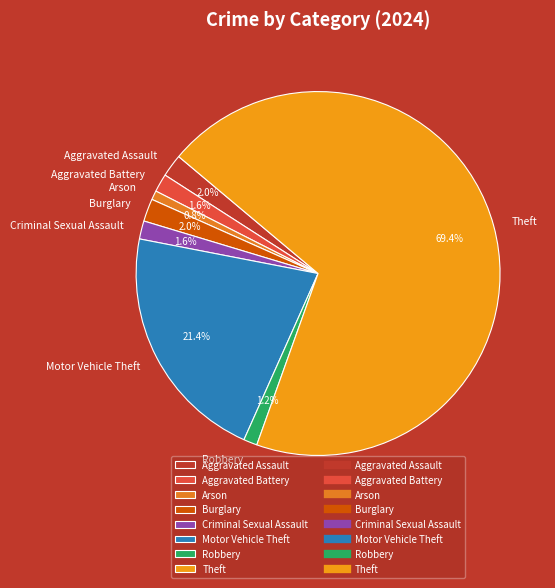

True or false: Arson accounts for 1% of the total.

True